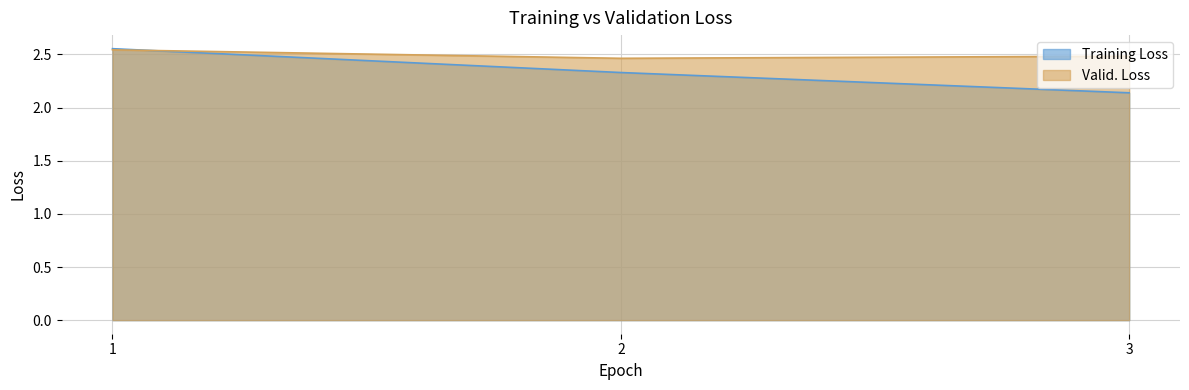

What is the approximate value of Valid. Loss at 1?

2.5